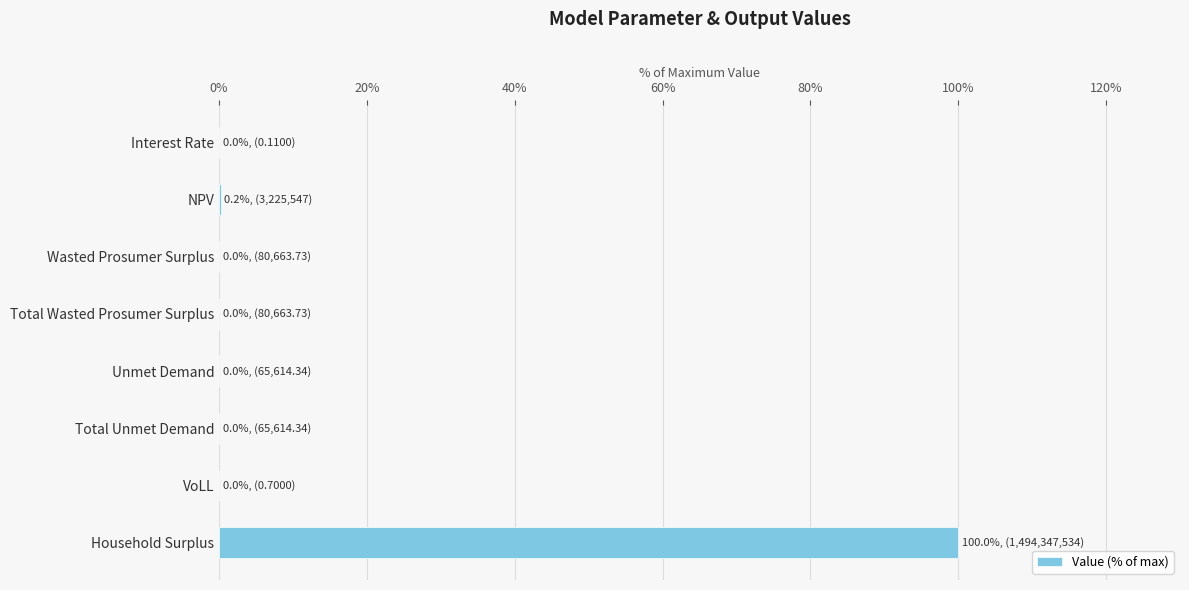

The value at Total Unmet Demand is 0.0. True or false?

True